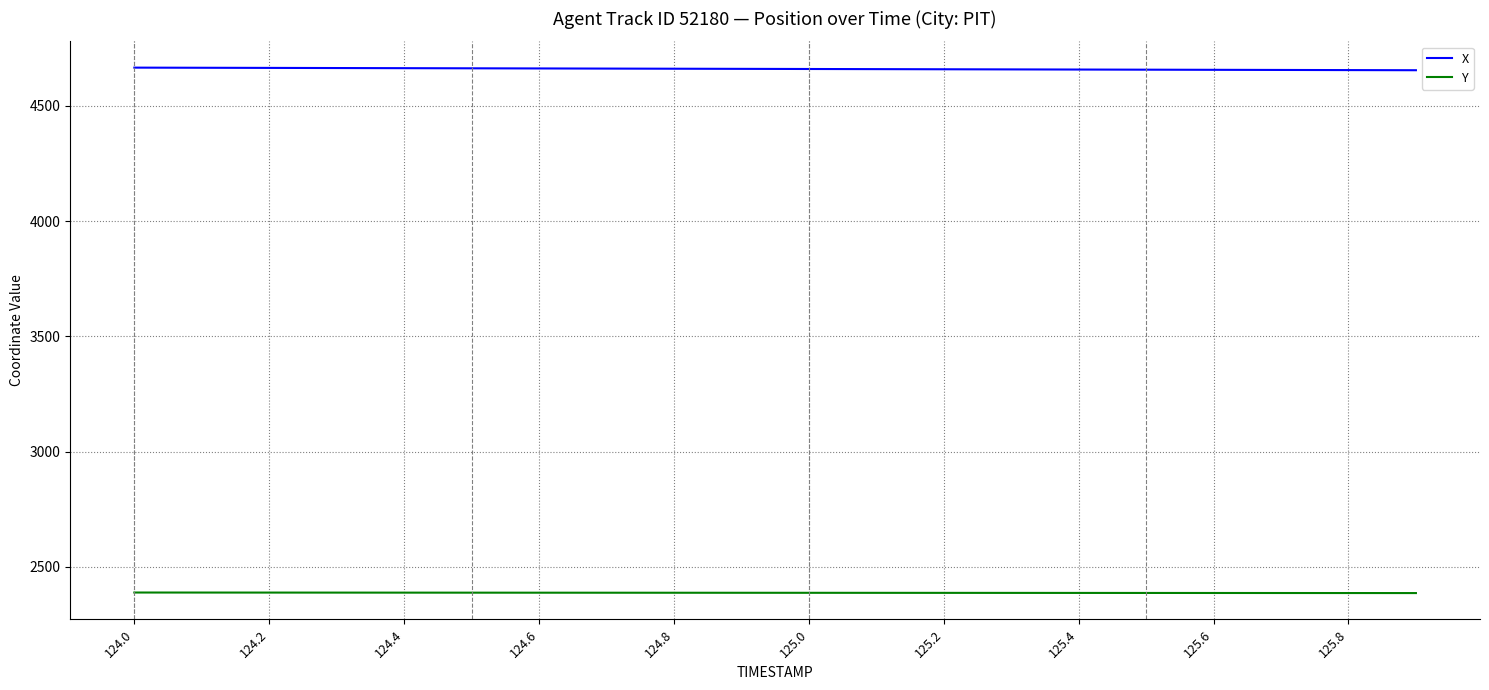

How many lines are shown in the chart?

2